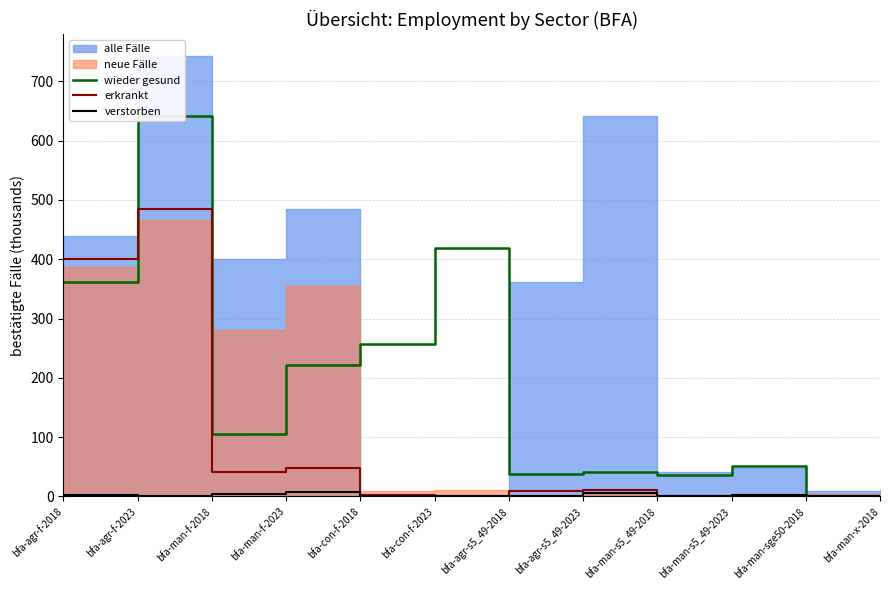

Which series changed the most between bfa-con-f-2023 and bfa-agr-s5_49-2023?

wieder gesund